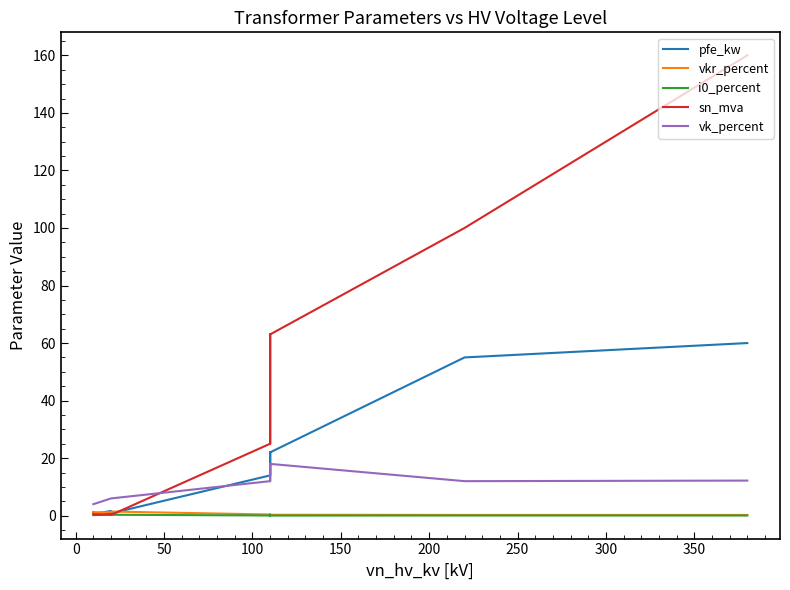

Is it true that pfe_kw equals 7.8 at 250?

False